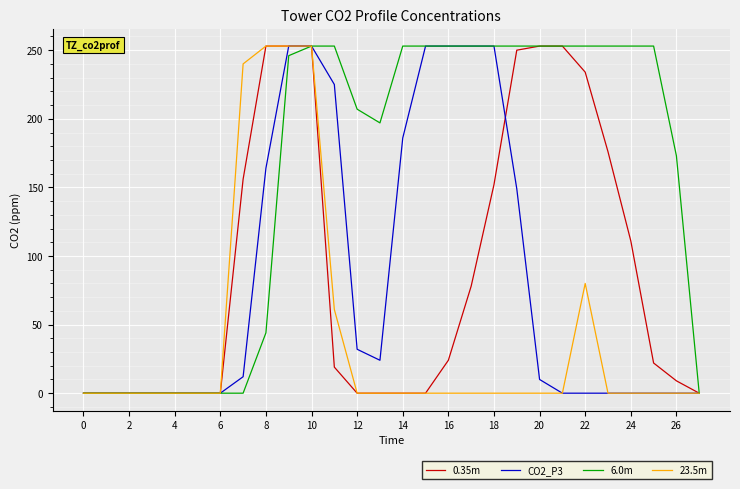

At how many categories does at least one series exceed 166?

20